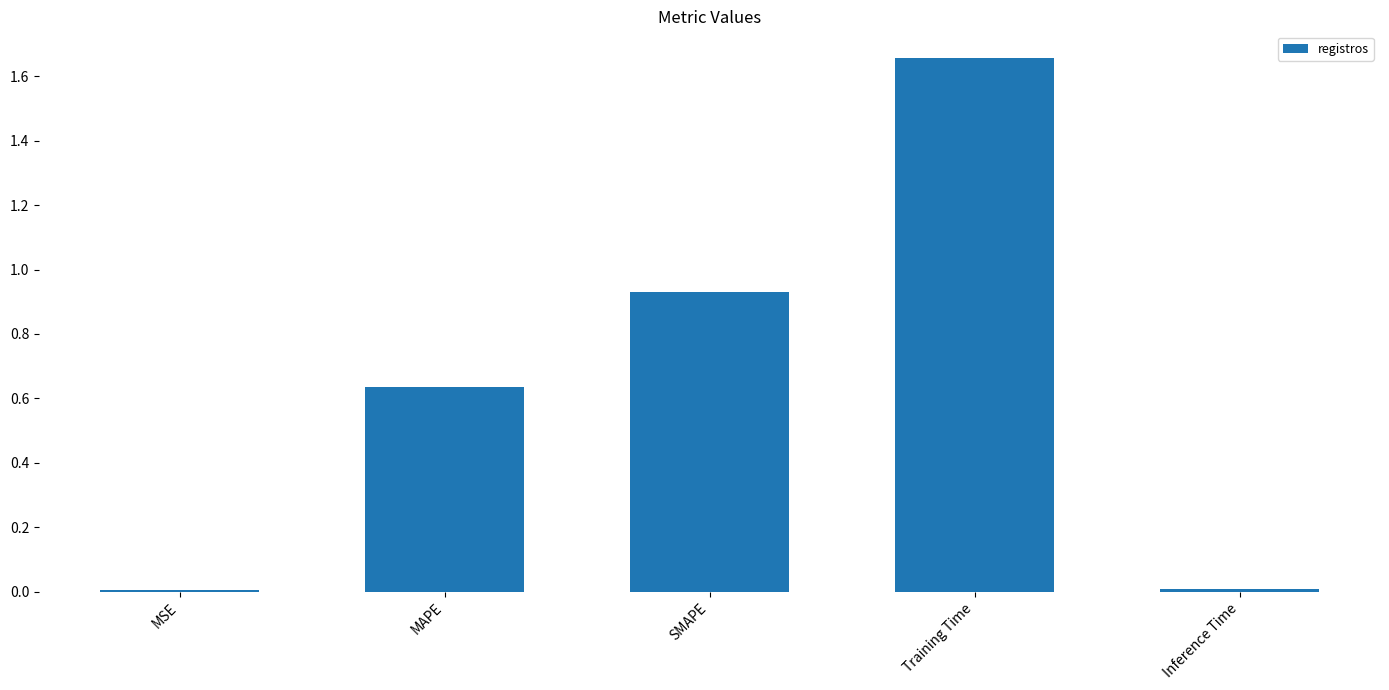

What is the label of the 2nd bar from the left?

MAPE